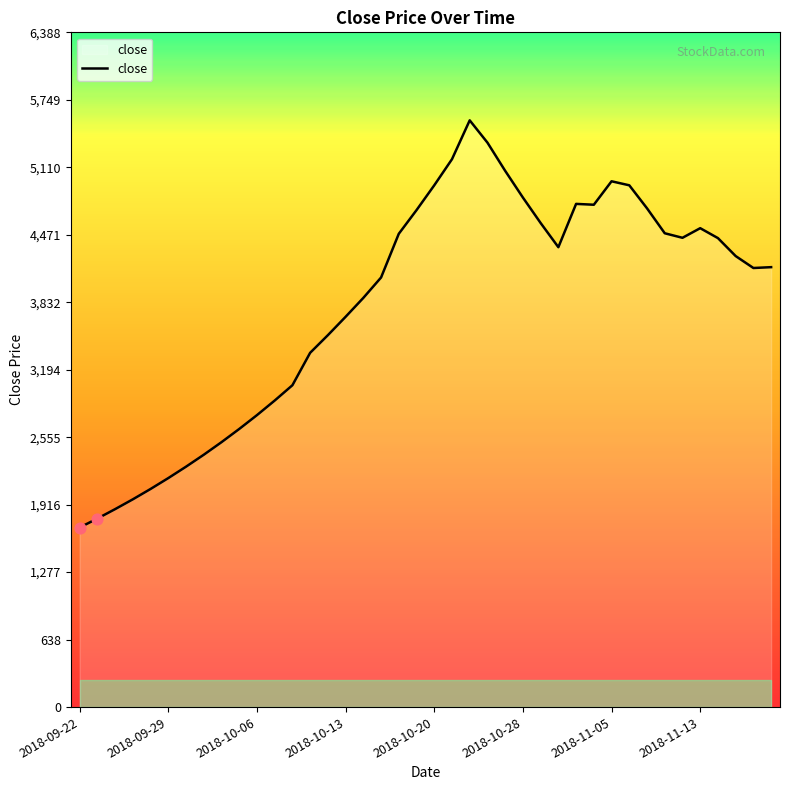

What is the smallest value displayed?

1700